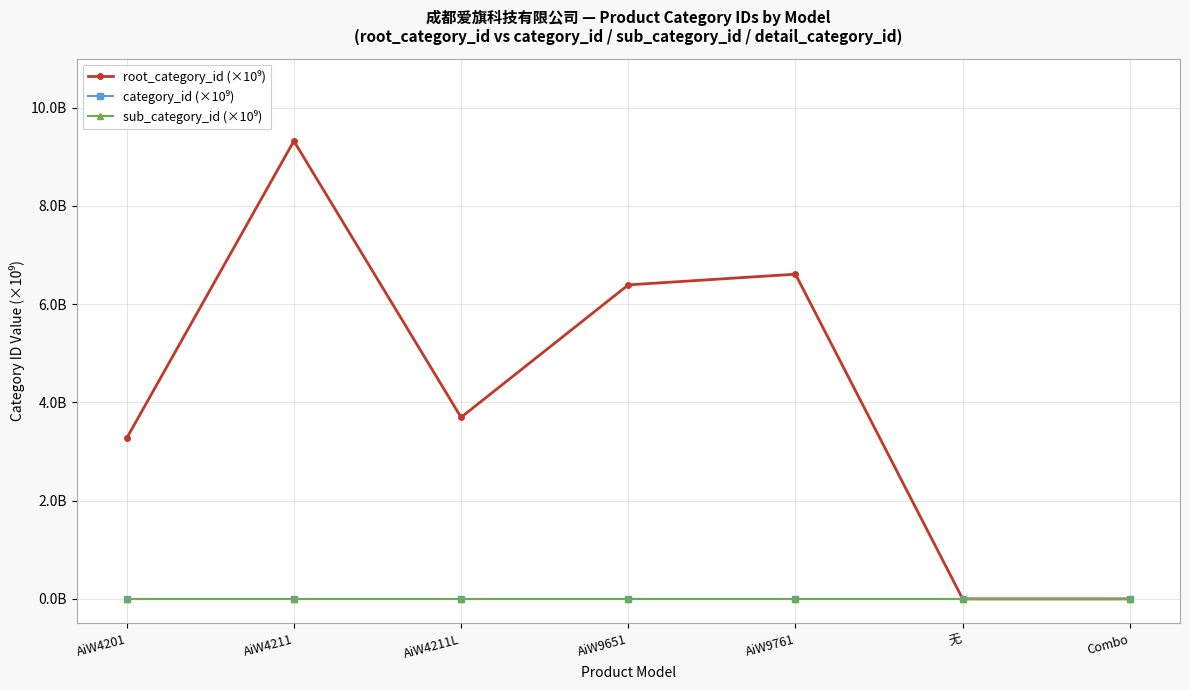

True or false: sub_category_id (×10⁹) and category_id (×10⁹) cross at least once.

False